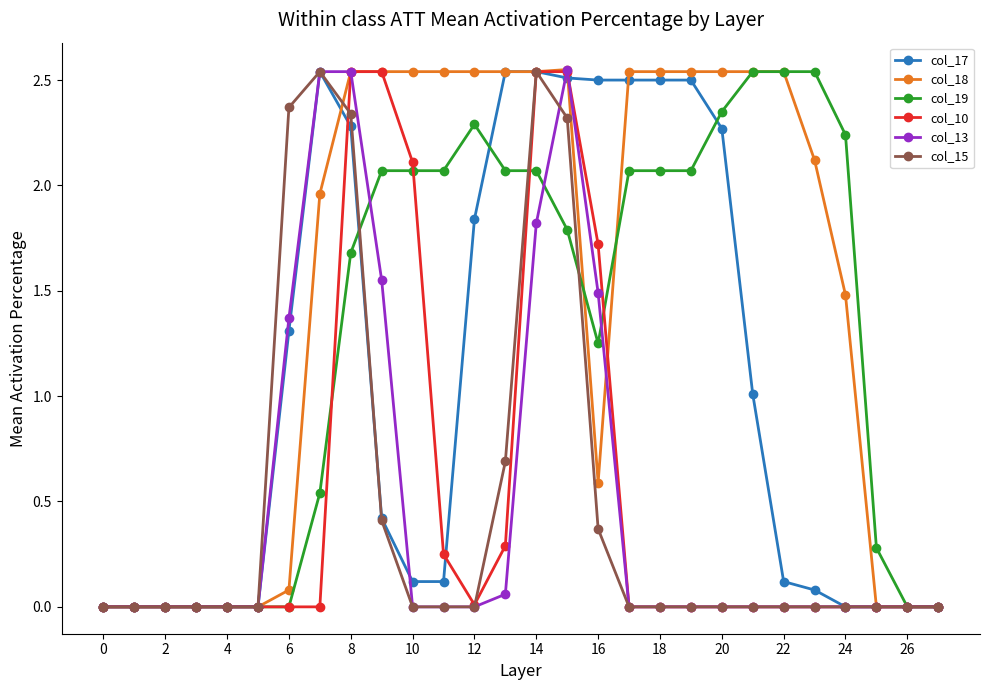

Which series has the largest total across all categories?

col_18